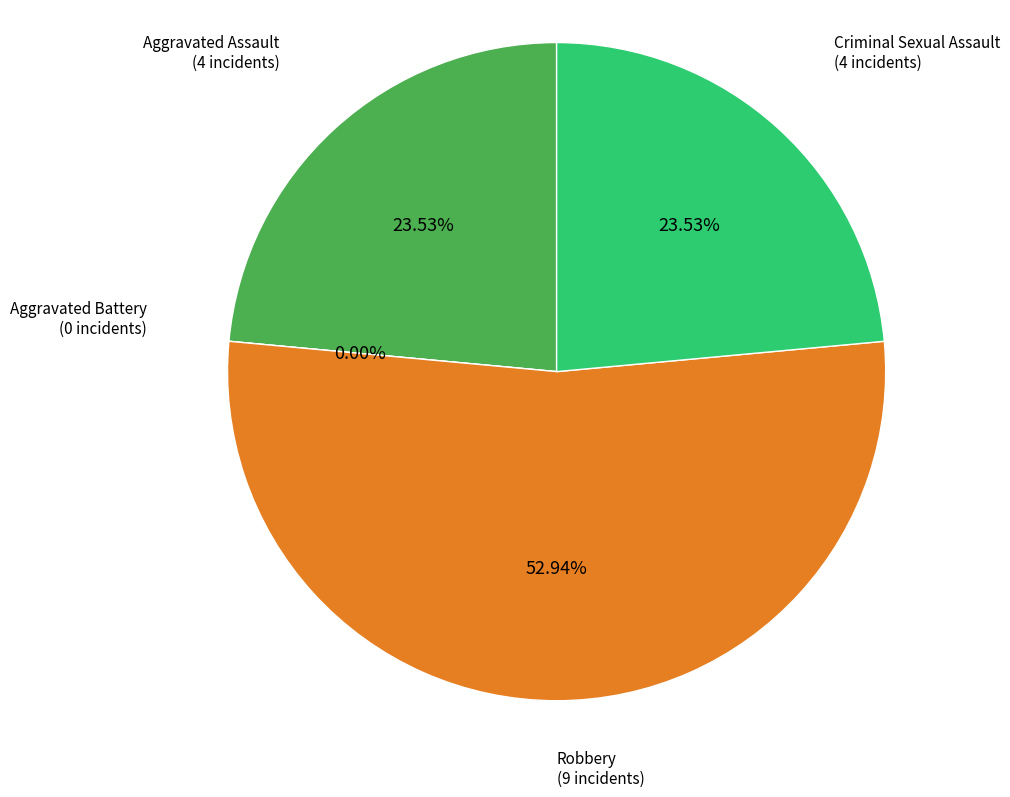

True or false: Aggravated Assault accounts for 37% of the total.

False